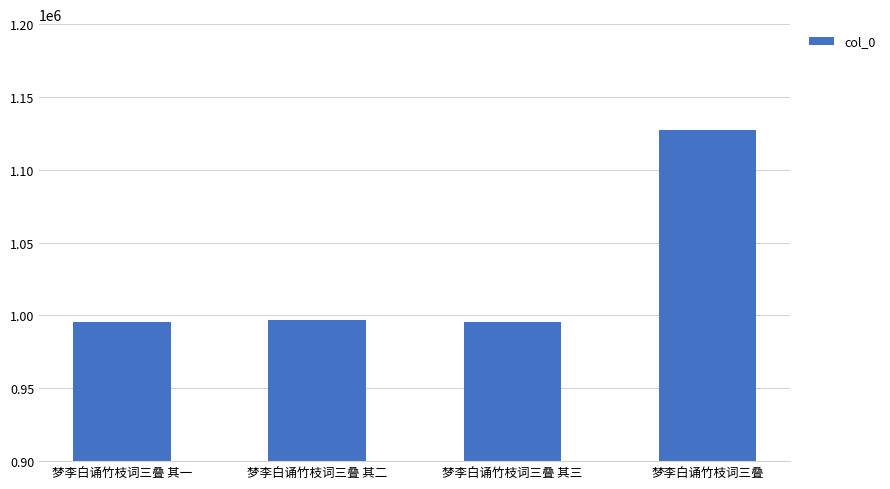

What is the label of the 4th bar from the right?

梦李白诵竹枝词三叠 其一